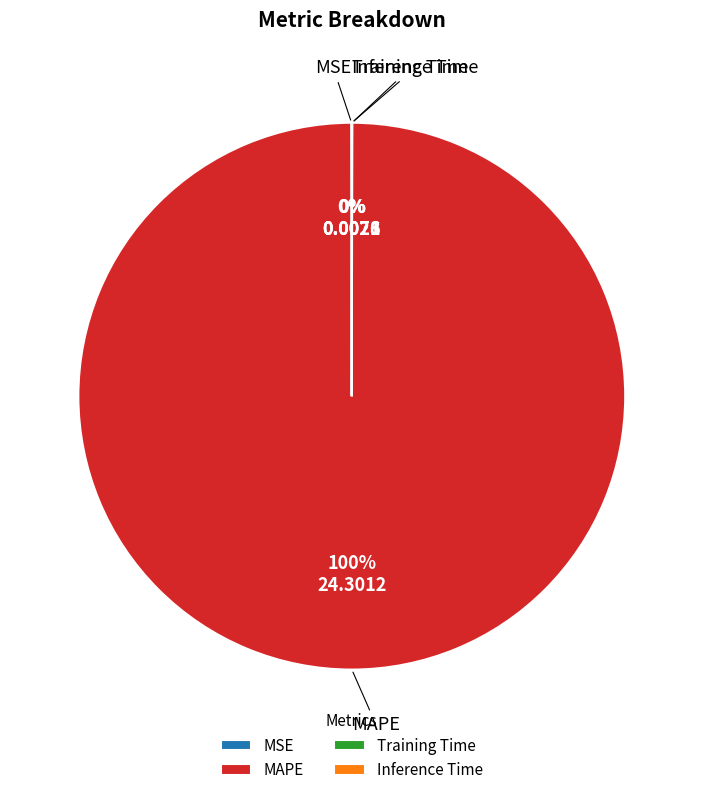

Does MAPE account for over 50% of the chart?

Yes